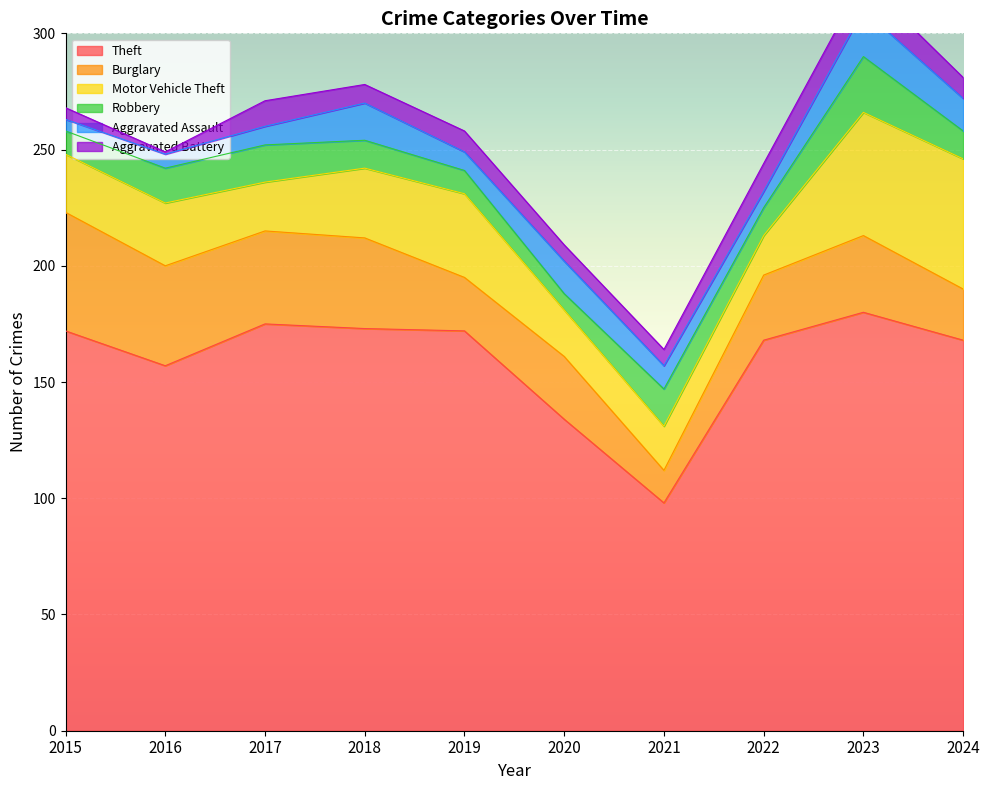

How many lines are shown in the chart?

6